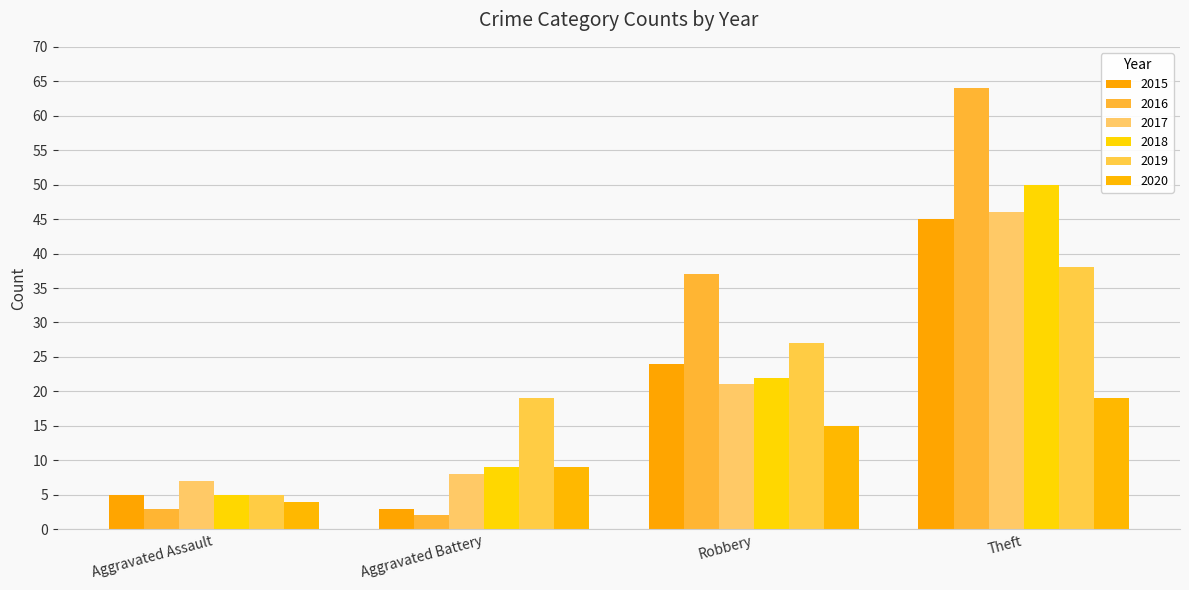

The 2018 series shows 9 at Robbery. True or false?

False